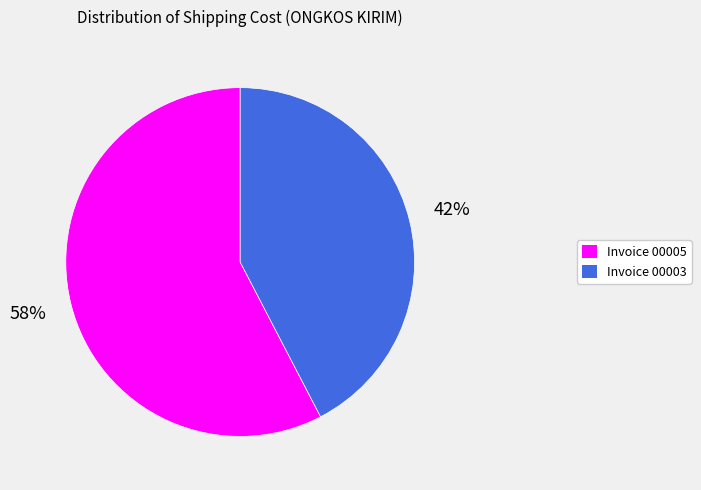

Is there a majority slice in this chart?

Yes